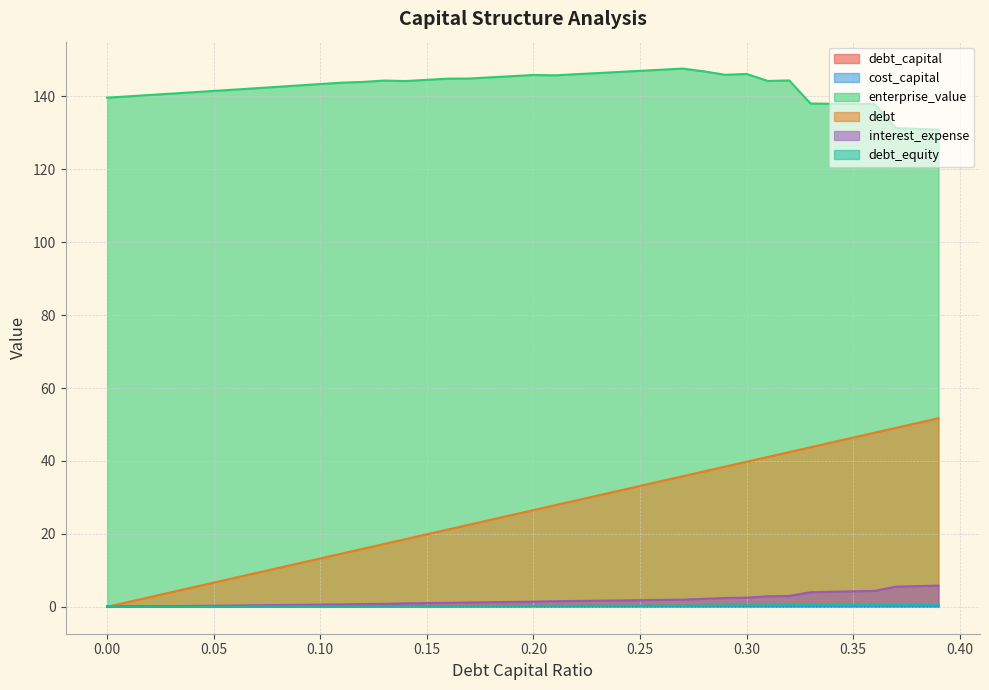

What is the label of the 23rd point from the right?

0.17